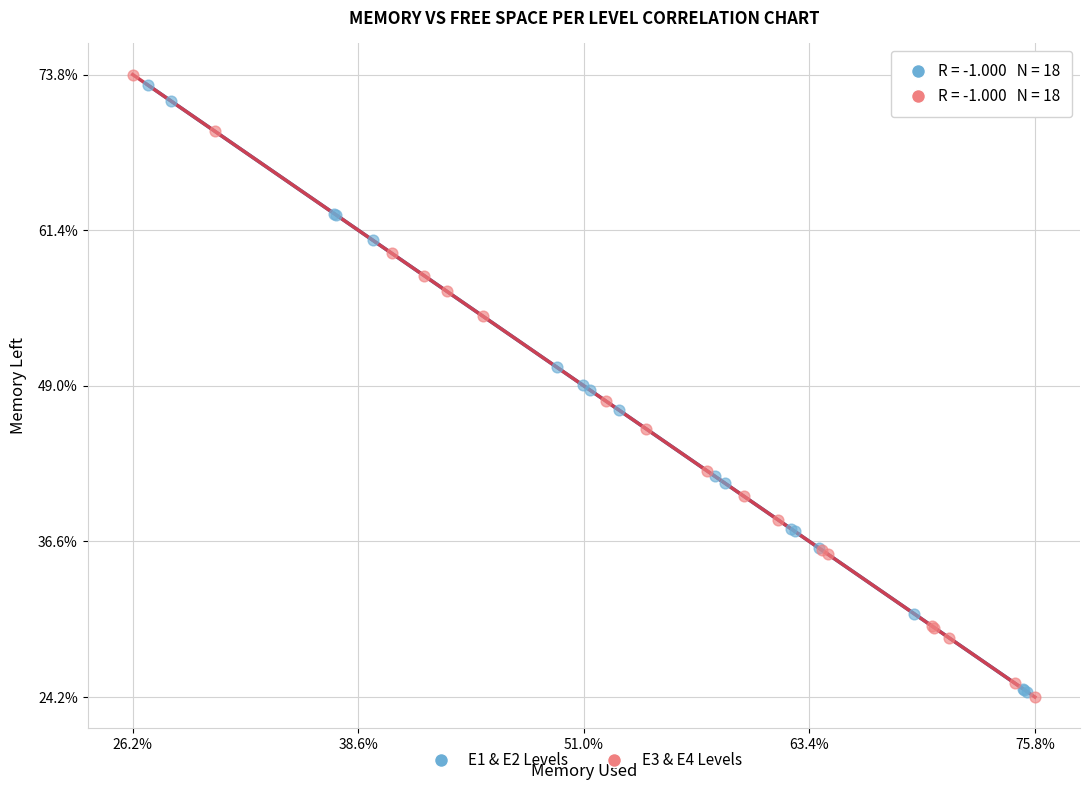

What are all the series names shown in the legend?

E1 & E2 Levels, E3 & E4 Levels